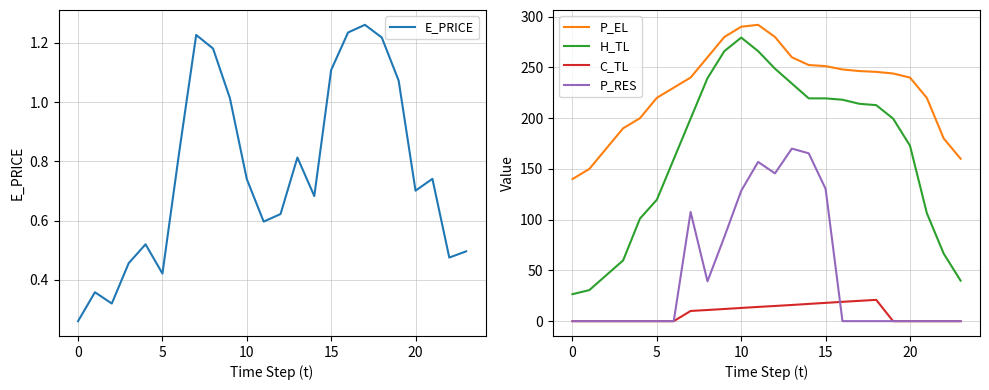

What is the label of the 8th point from the right?

16